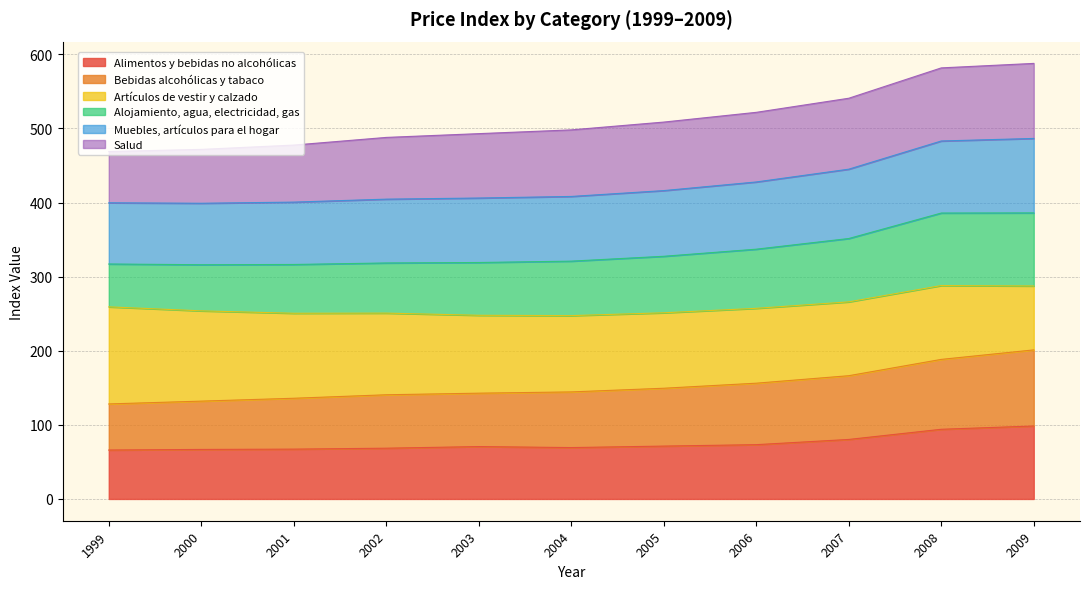

What value does the Alimentos y bebidas no alcohólicas series have at 2000?

66.8